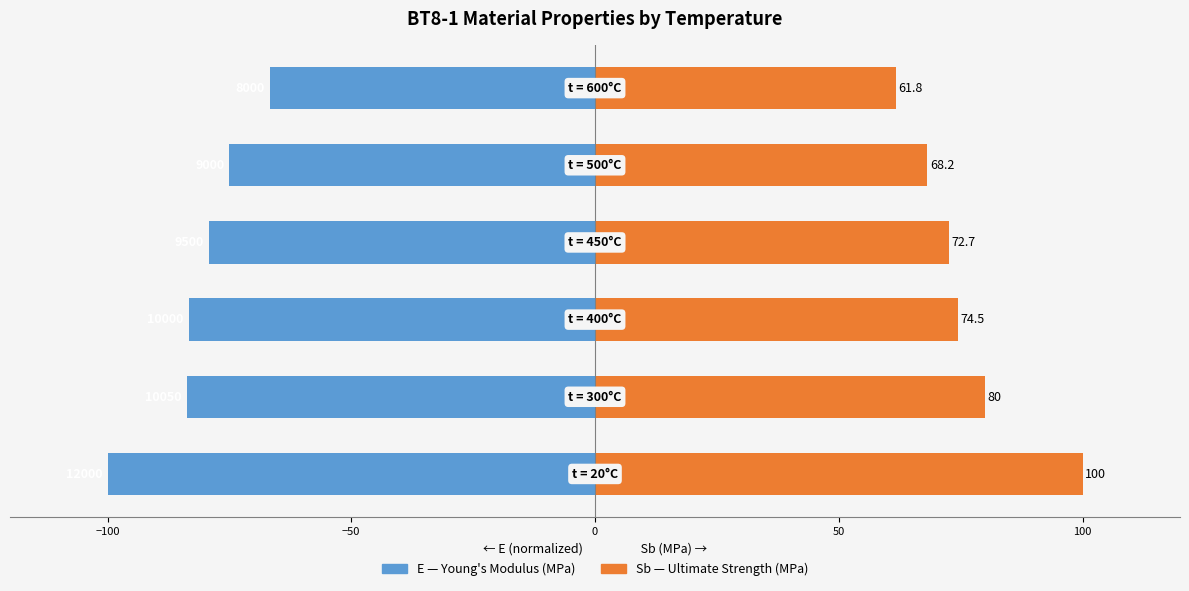

How many data points in Sb (MPa) are less than 74?

3